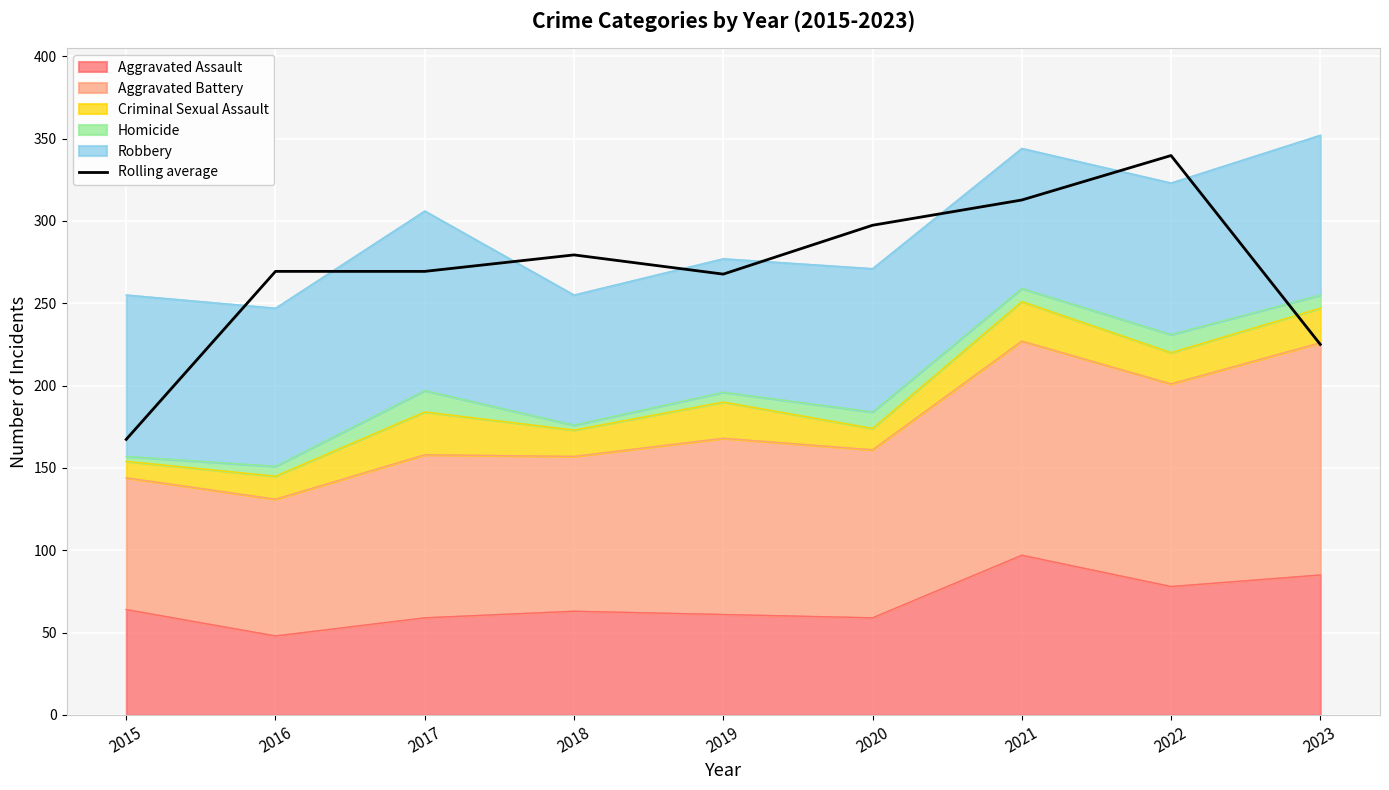

List the labels in order of value, smallest first.

2015, 2023, 2019, 2016, 2017, 2018, 2020, 2021, 2022